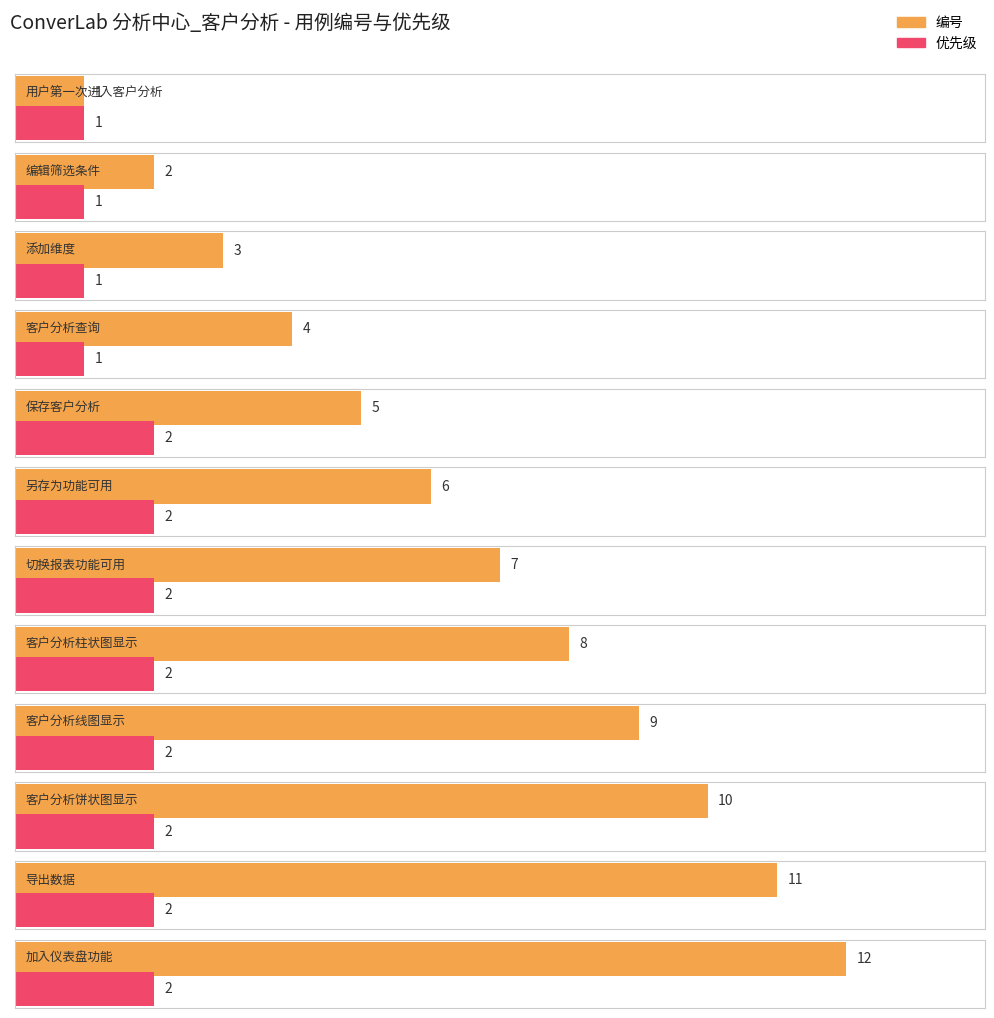

What is the difference between the highest and lowest values at 客户分析柱状图显示?

6